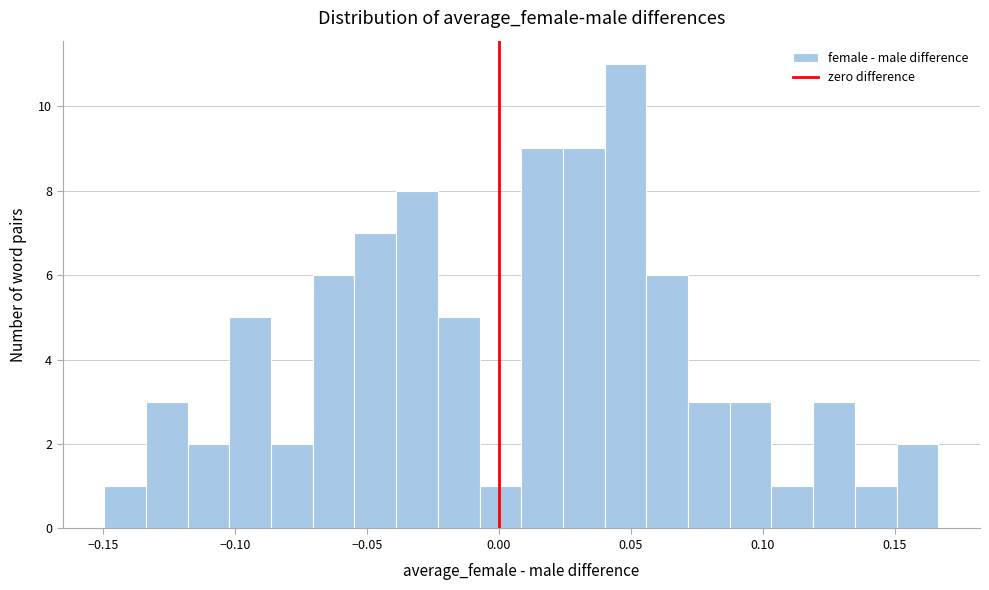

Read against the x-axis, roughly where is the centre of the tallest bar?

0.050